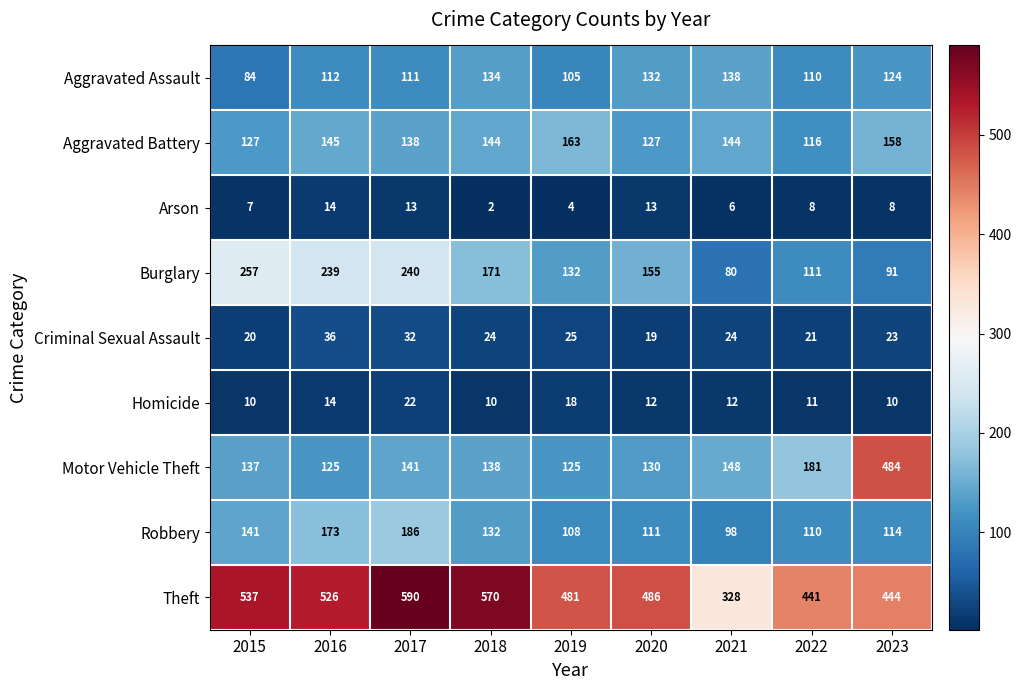

Is it true that Robbery equals 173 at 2016?

True